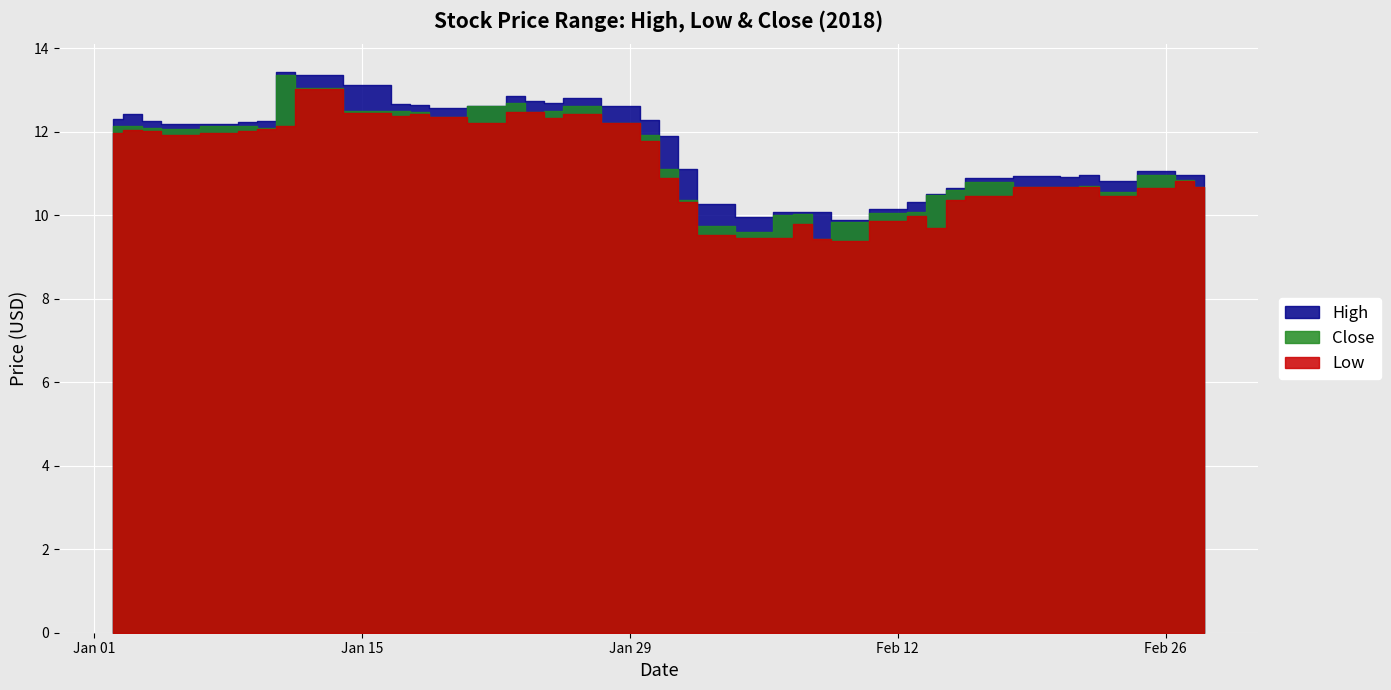

What is the value of the High point at the 21st from the left?

11.9